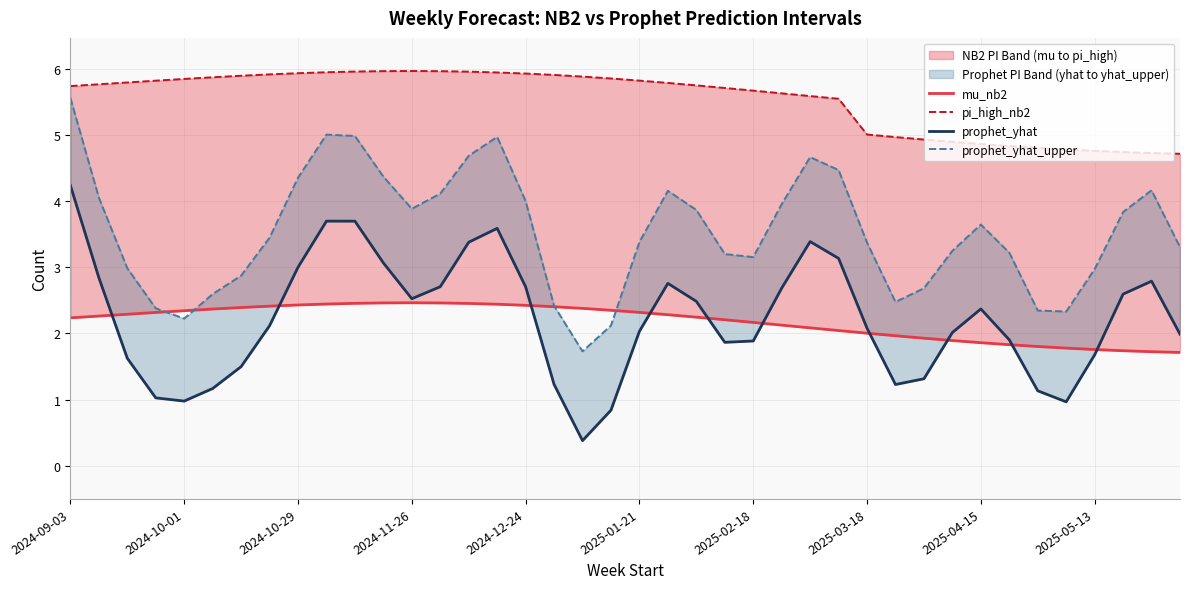

How many values in the prophet_yhat_upper series are below 3?

13